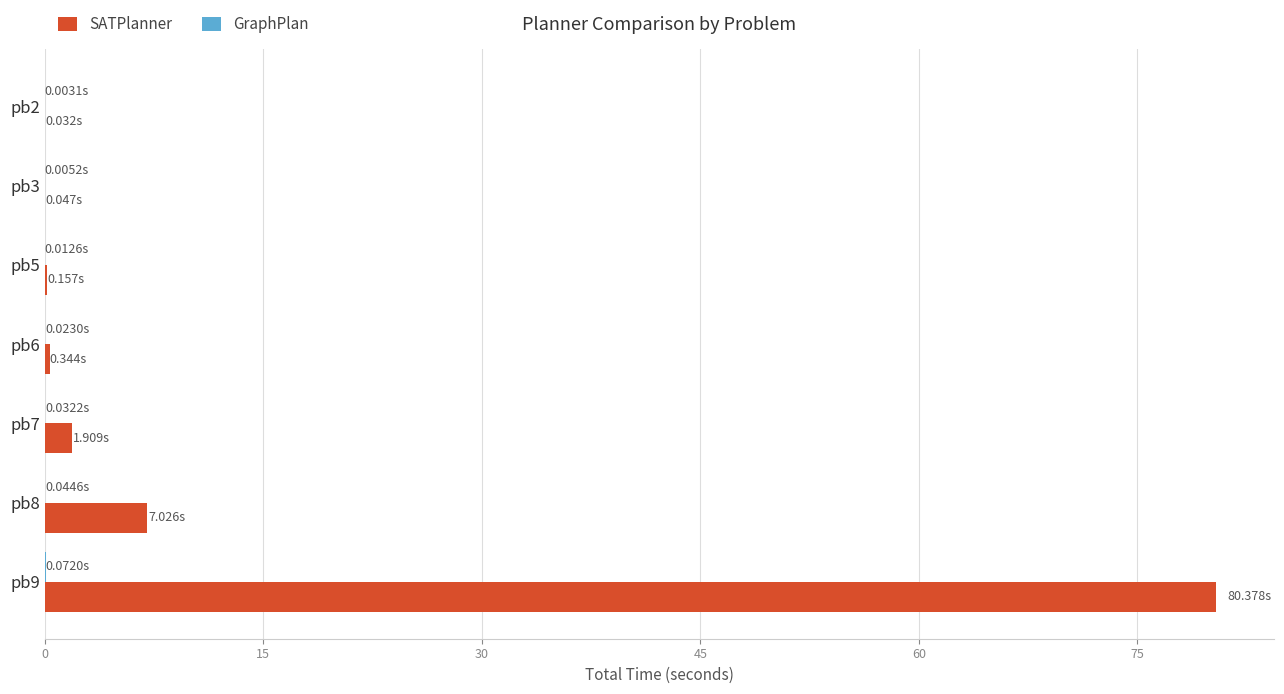

Which series has the largest total across all categories?

SATPlanner